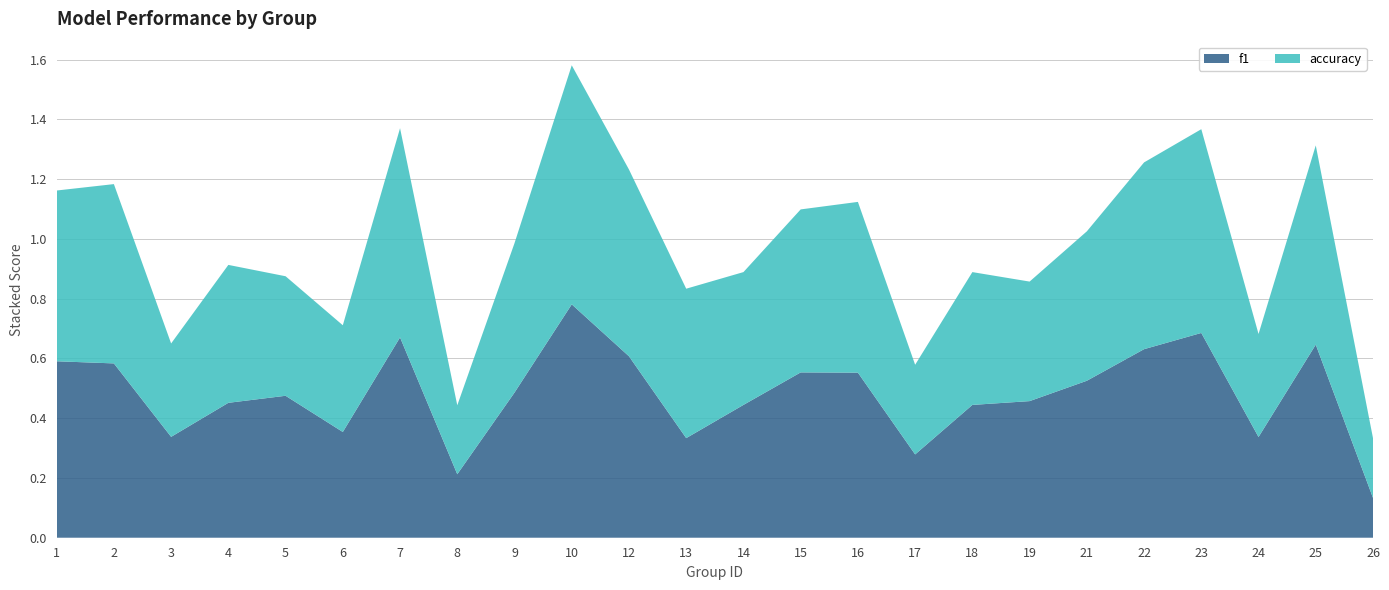

At which category is the sum across all series the highest?

10